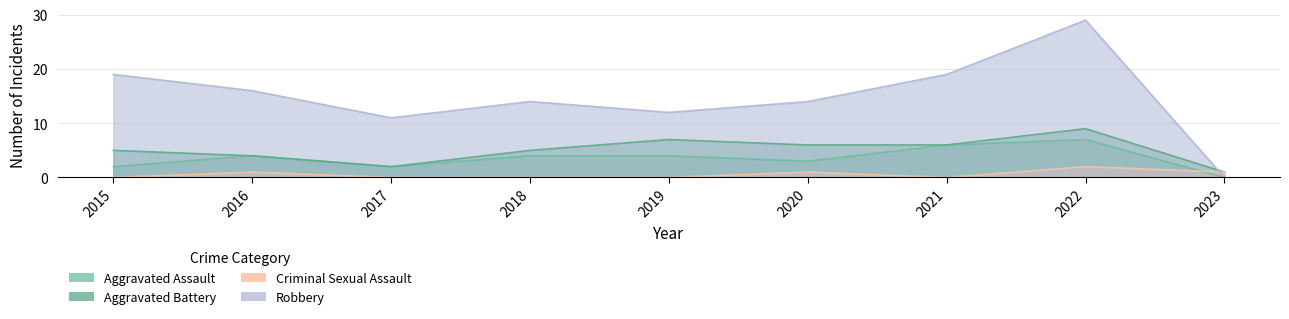

Read the Aggravated Battery value at 2018.

5